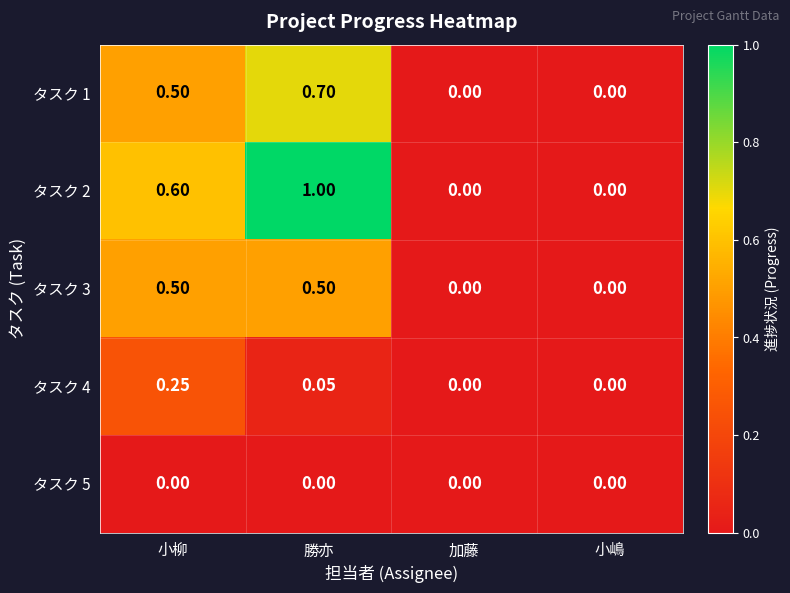

At which category does the chart reach its peak across all series?

勝亦